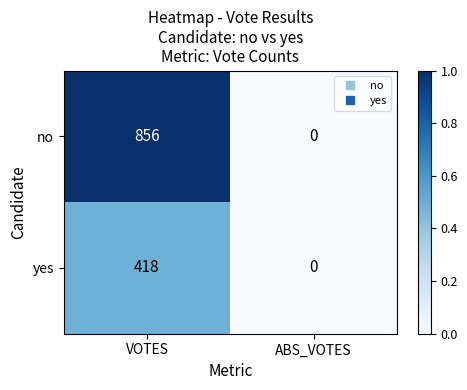

Count the number of categories in the chart.

2